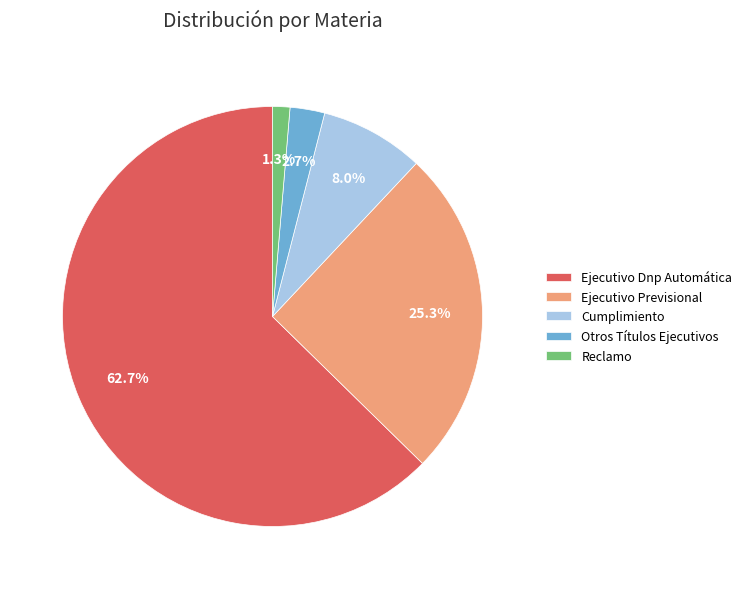

True or false: Otros Títulos Ejecutivos accounts for 3% of the total.

True